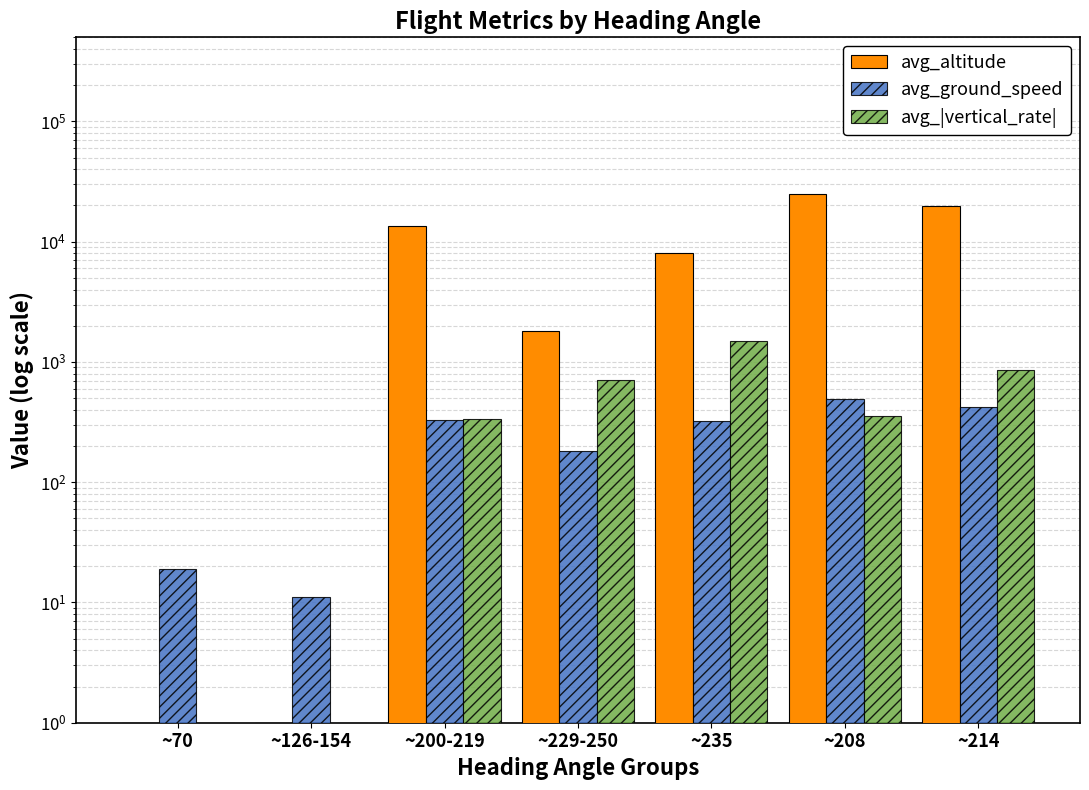

Which series has the widest spread of values?

avg_altitude